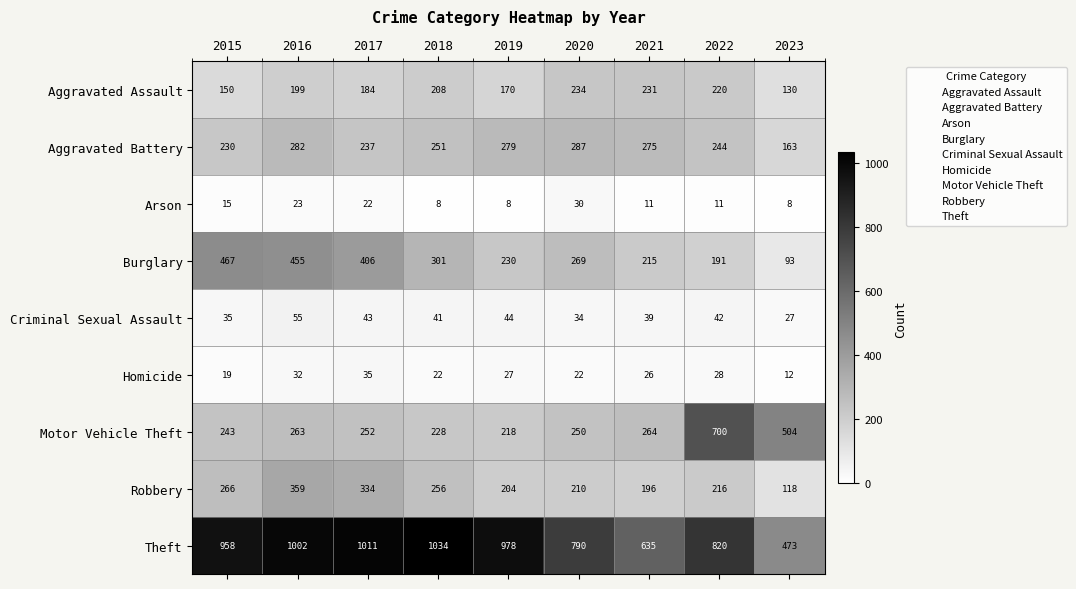

What is the difference between the Aggravated Battery values at 2017 and 2023?

74